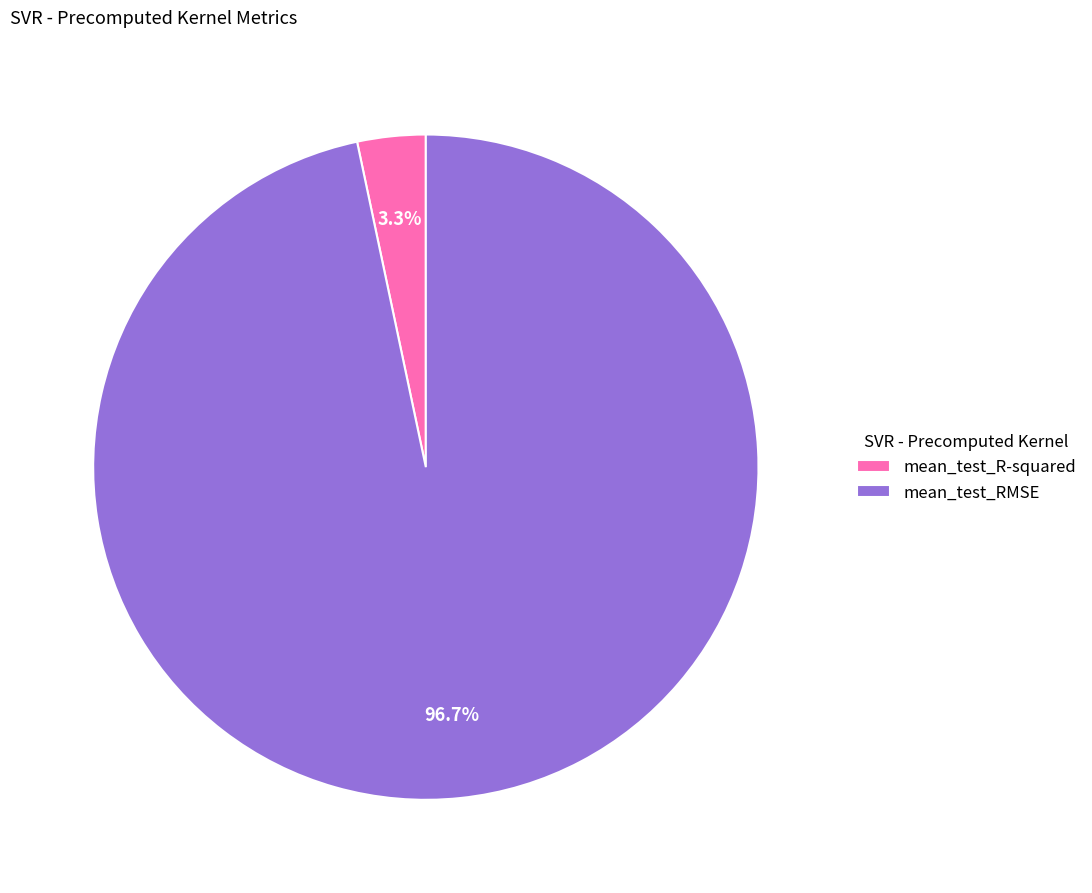

Does mean_test_RMSE represent more than half of the total?

Yes